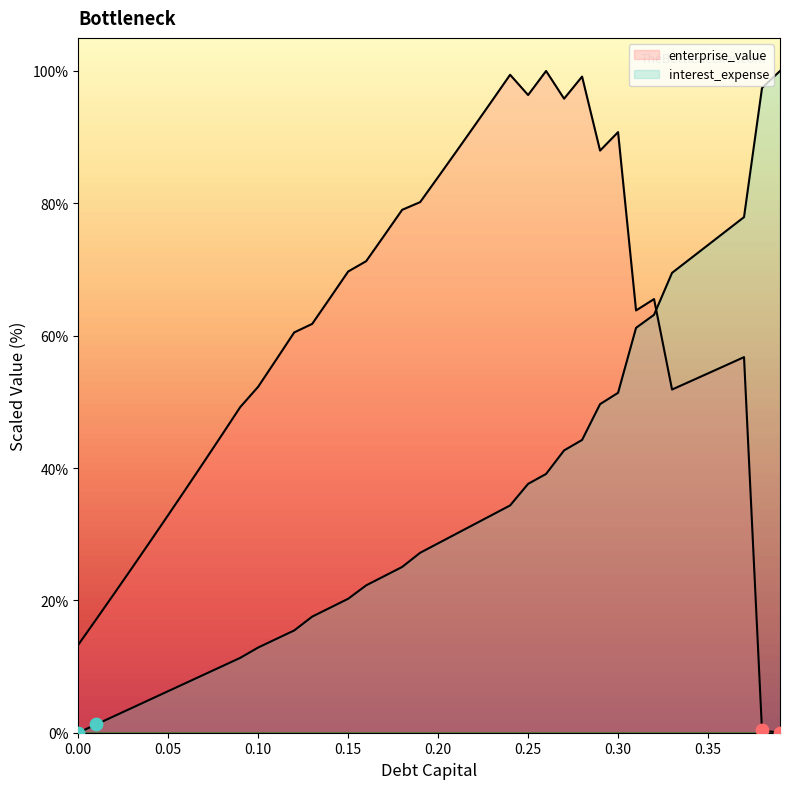

Which series reaches the minimum Y coordinate?

enterprise_value